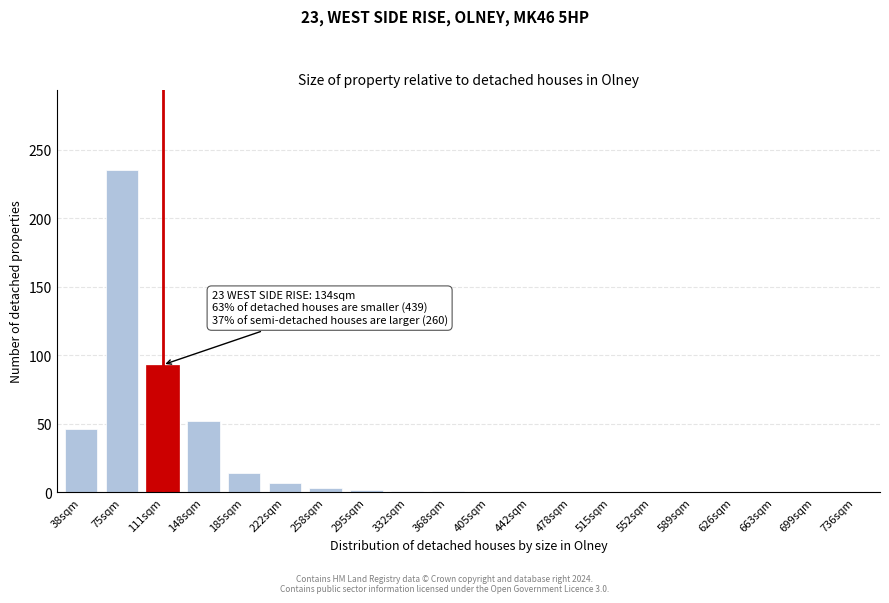

The value at 478sqm is -88. True or false?

False